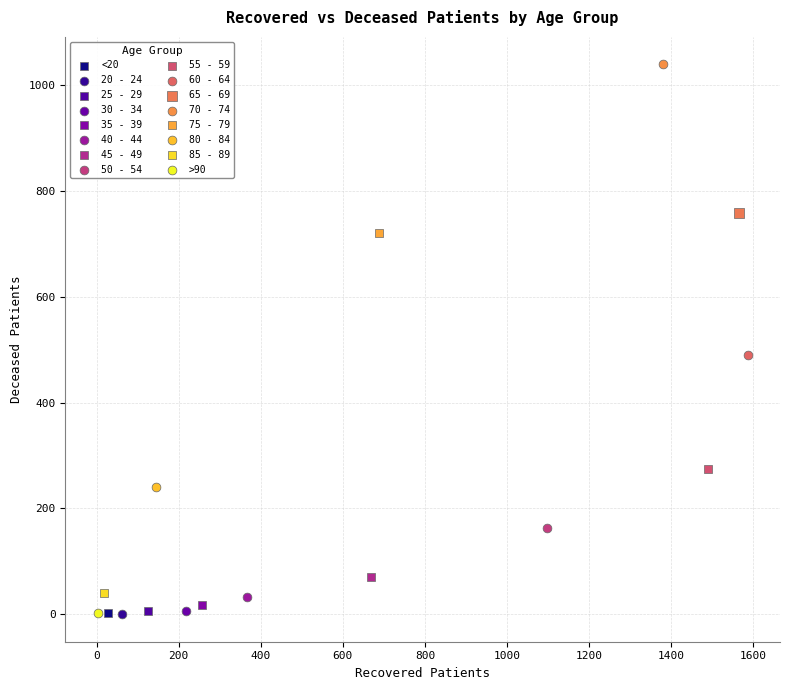

What are all the series names shown in the legend?

<20, 20 - 24, 25 - 29, 30 - 34, 35 - 39, 40 - 44, 45 - 49, 50 - 54, 55 - 59, 60 - 64, 65 - 69, 70 - 74, 75 - 79, 80 - 84, 85 - 89, >90